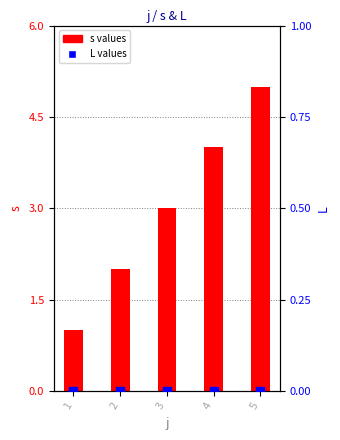

Which series contains the lowest Y value?

L values